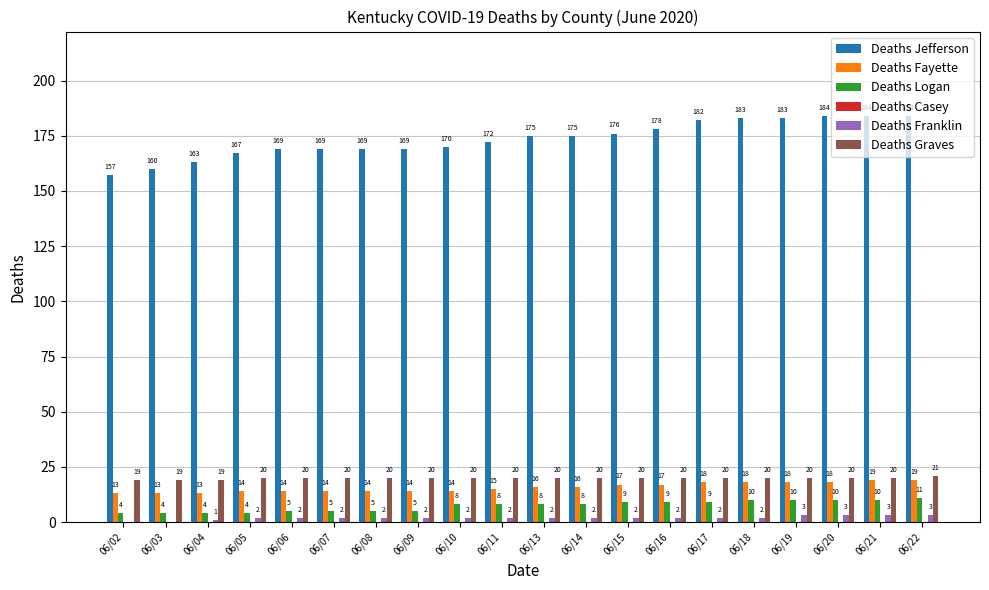

What is the sum of the Deaths Fayette values at 06/20 and 06/06?

32